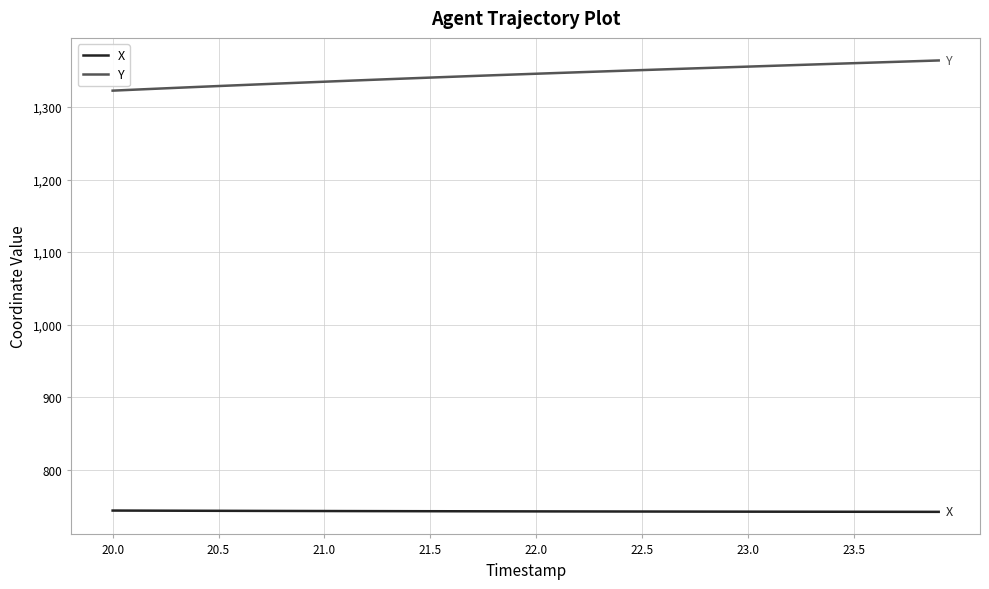

Rank the series by their average value, from highest to lowest.

Y, X